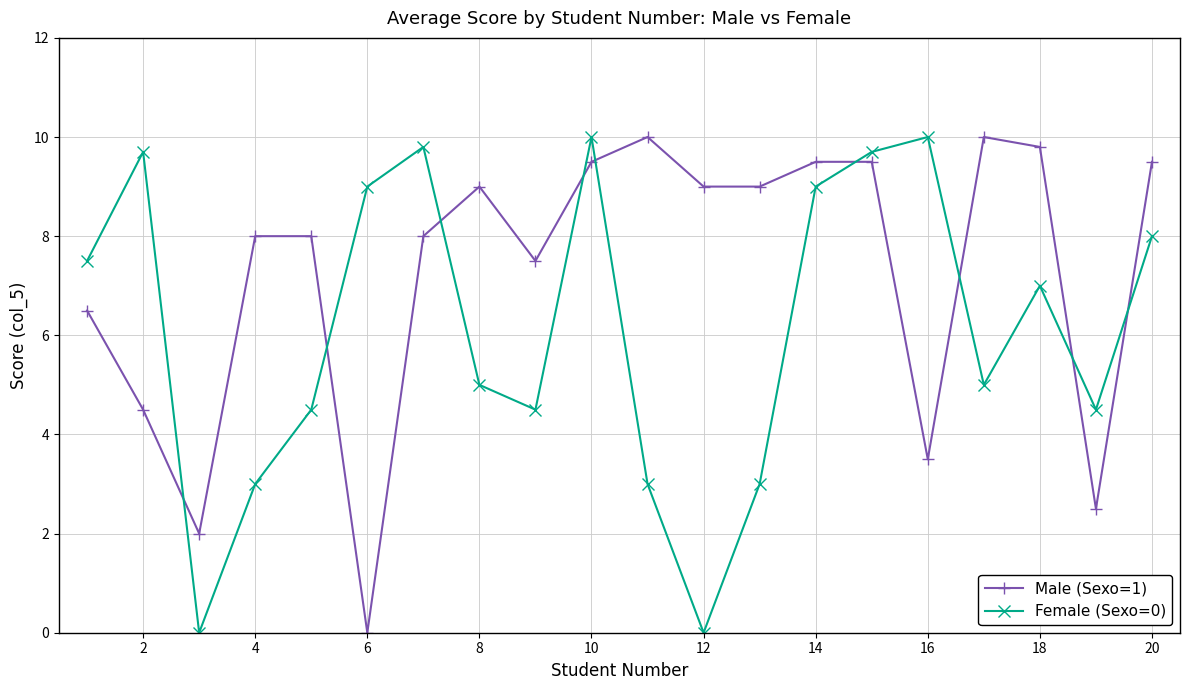

True or false: Female (Sexo=0) has more than 1 interior local peaks.

True